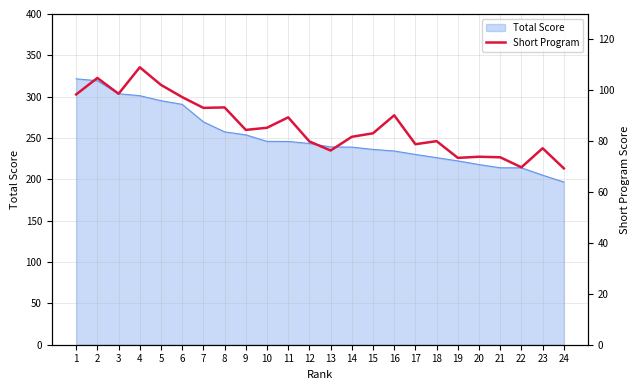

Is it true that Total Score equals 57.6 at 20?

False